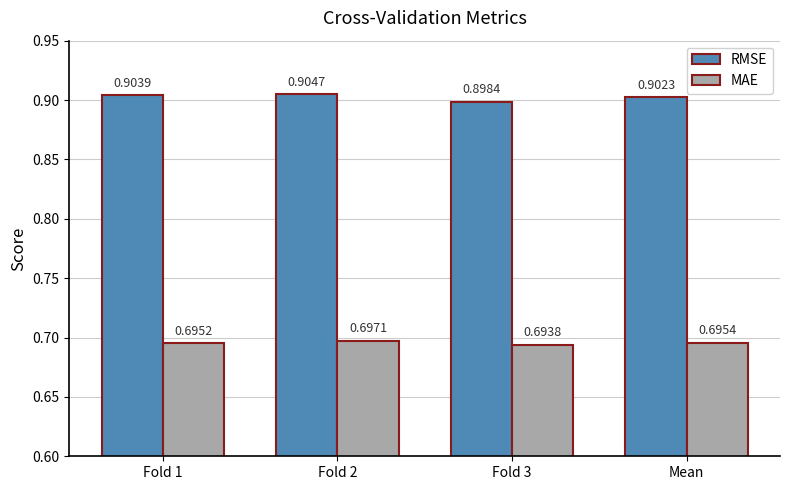

What is the label of the 4th bar from the left?

Mean